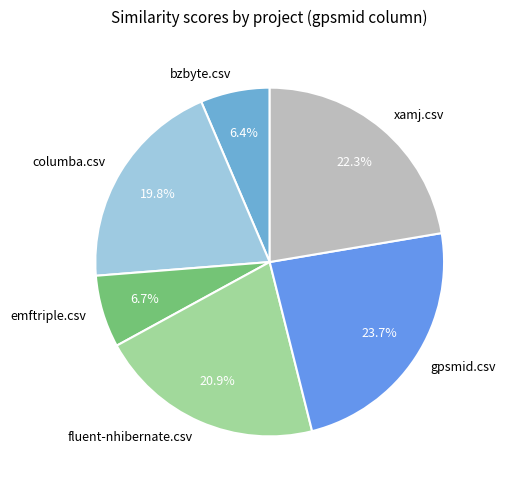

To the nearest percent, what is the average slice percentage?

17%